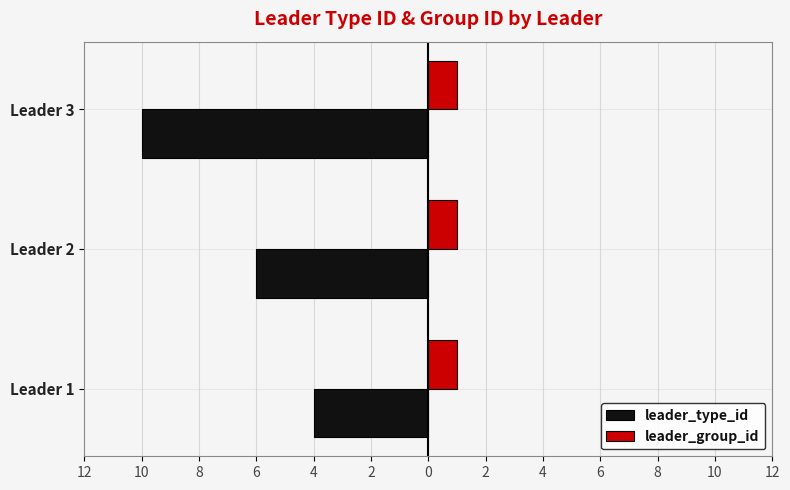

Rank the series by their maximum value, from highest to lowest.

leader_group_id, leader_type_id